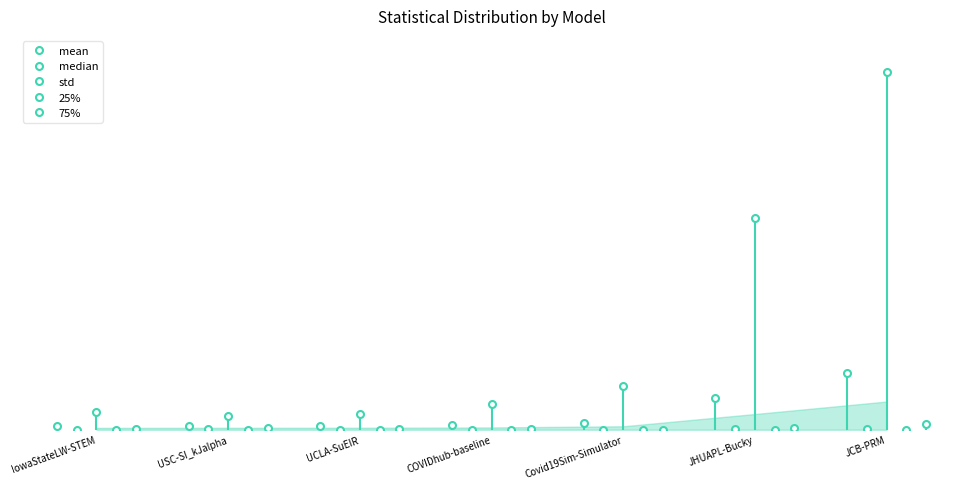

Rank the series at USC-SI_kJalpha from highest to lowest value.

std, mean, 75%, median, 25%